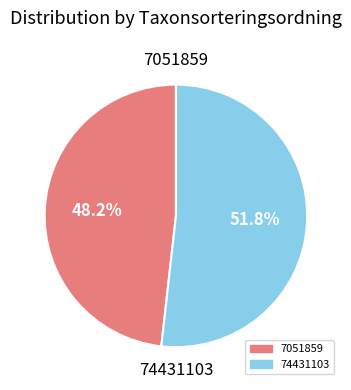

Do 7051859 and 74431103 together represent more than half of the pie?

Yes